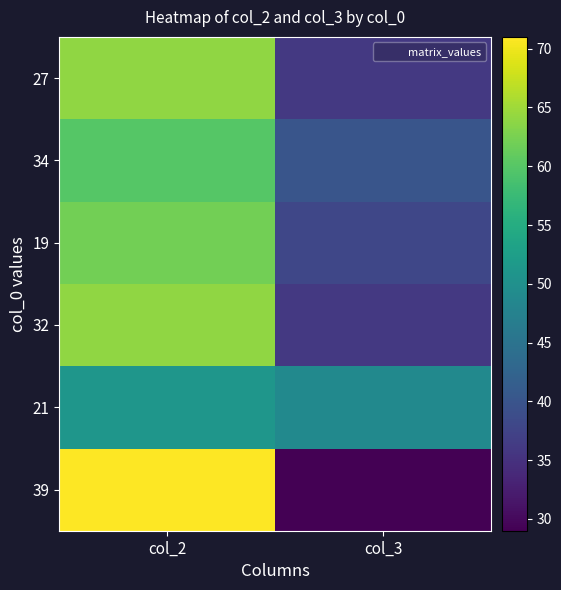

Reading left to right, what are all the values shown in this chart?

27: col_2=64	col_3=36
34: col_2=60	col_3=40
19: col_2=62	col_3=38
32: col_2=64	col_3=36
21: col_2=51	col_3=49
39: col_2=71	col_3=29